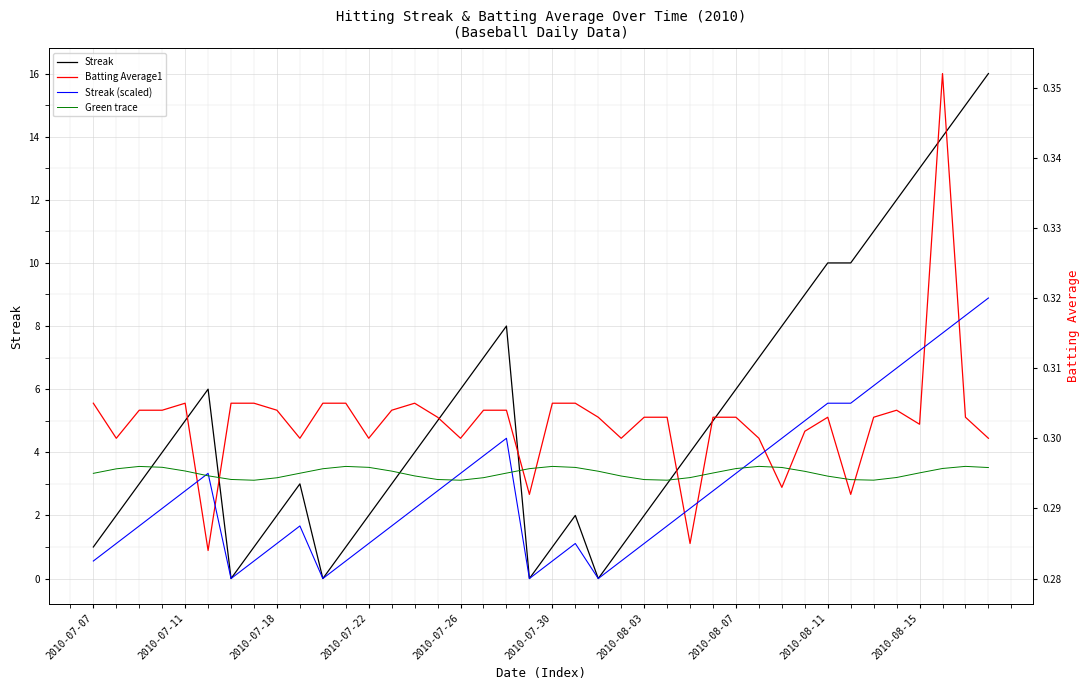

Is it true that Streak equals 3 at 2010-08-07?

False